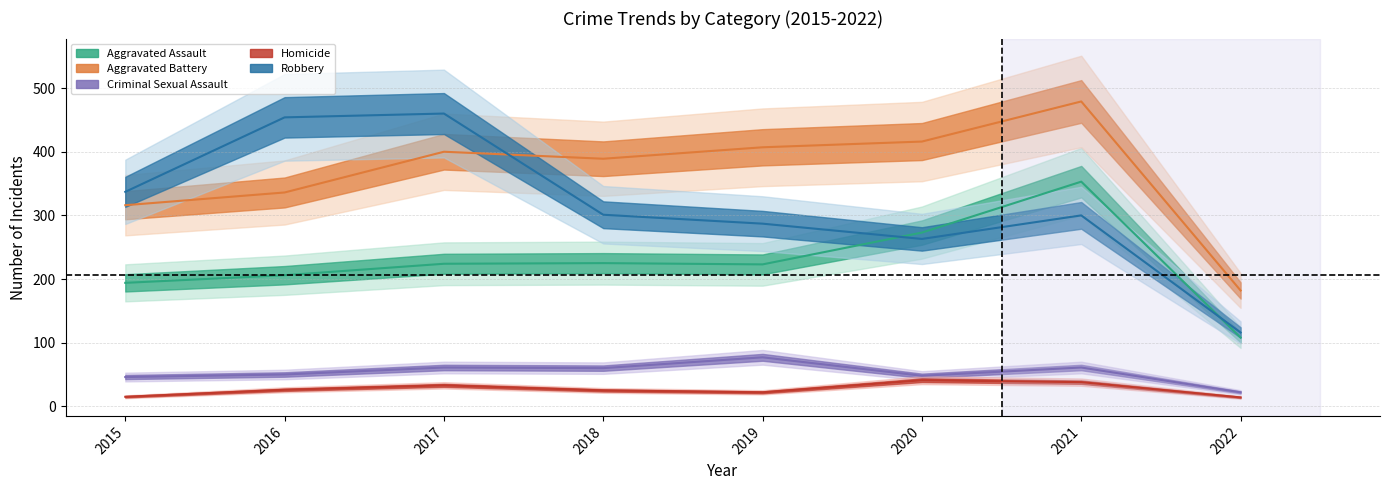

Is it true that Homicide equals 25 at 2018?

True